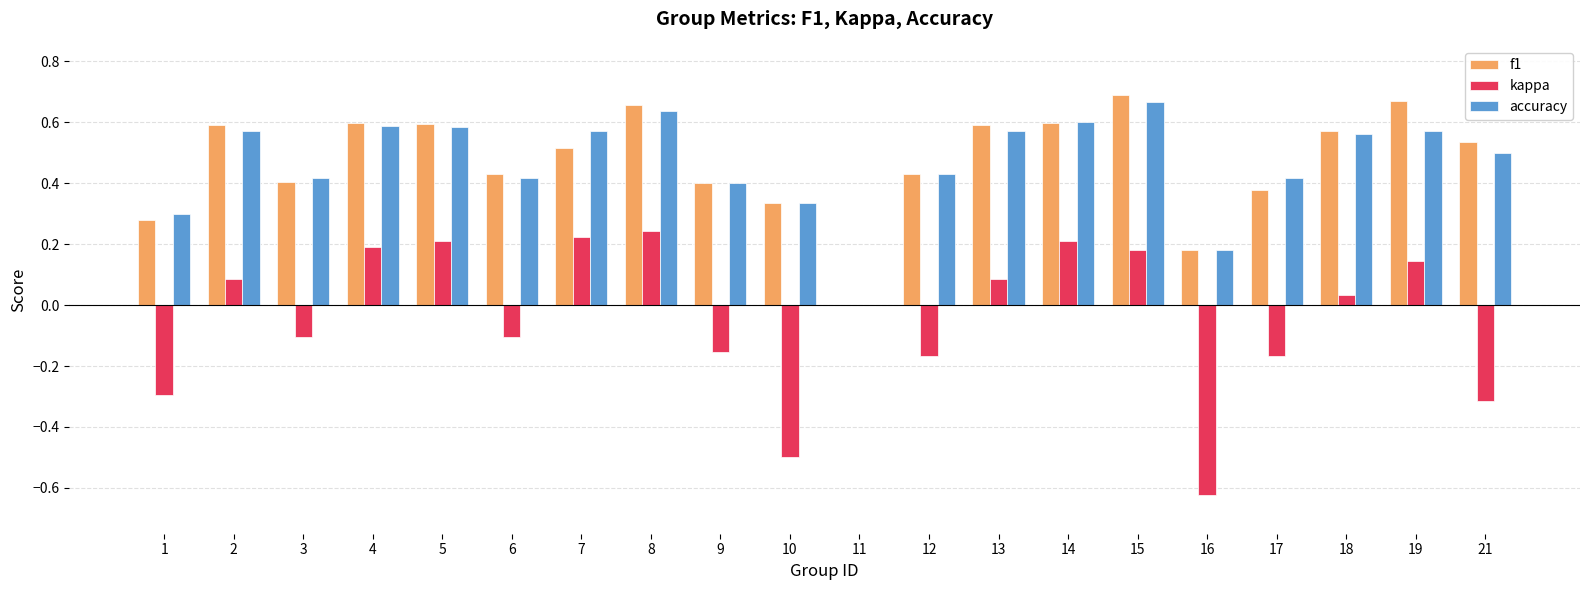

Which series changed the most between 2 and 3?

kappa